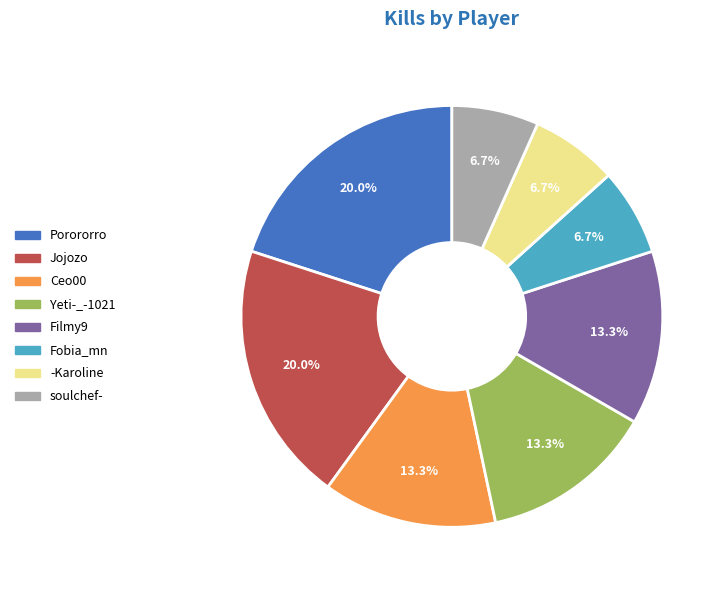

Is there a majority slice in this chart?

No